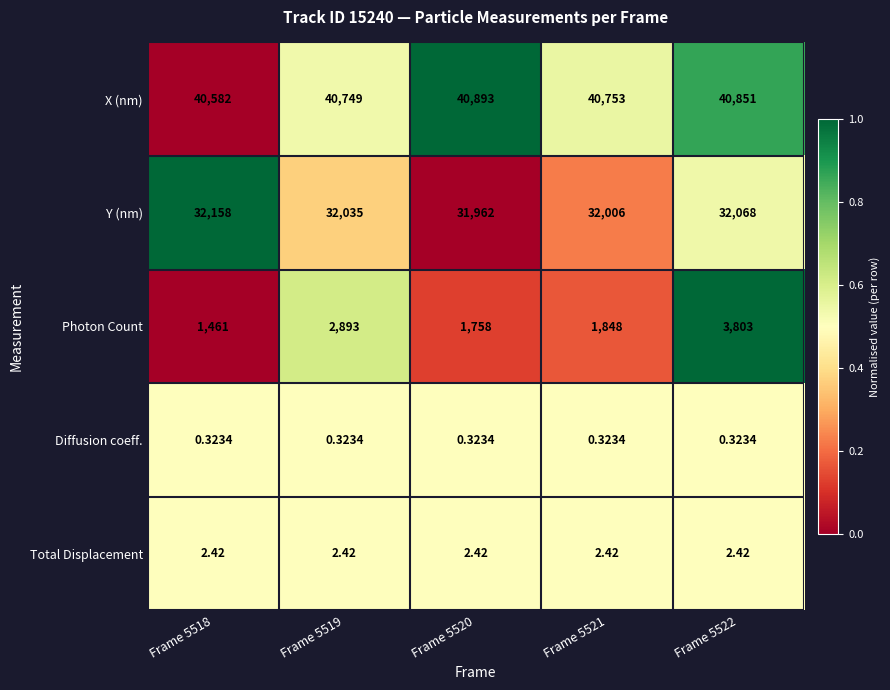

Rank the series at Frame 5519 from highest to lowest value.

X (nm), Y (nm), Photon Count, Total Displacement, Diffusion coeff.